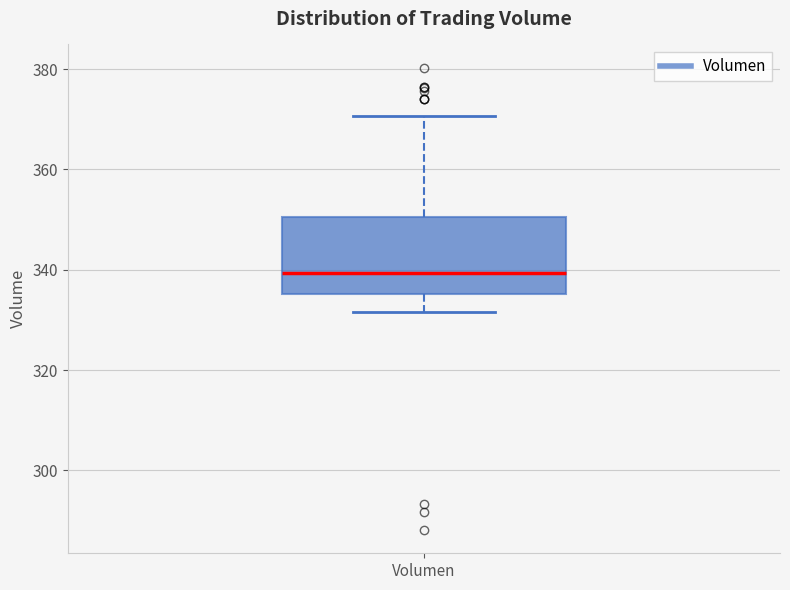

Where is the lower edge of the box for Volumen on the y-axis? The values are not printed on the chart, so give them approximately, as read against the axis.

336